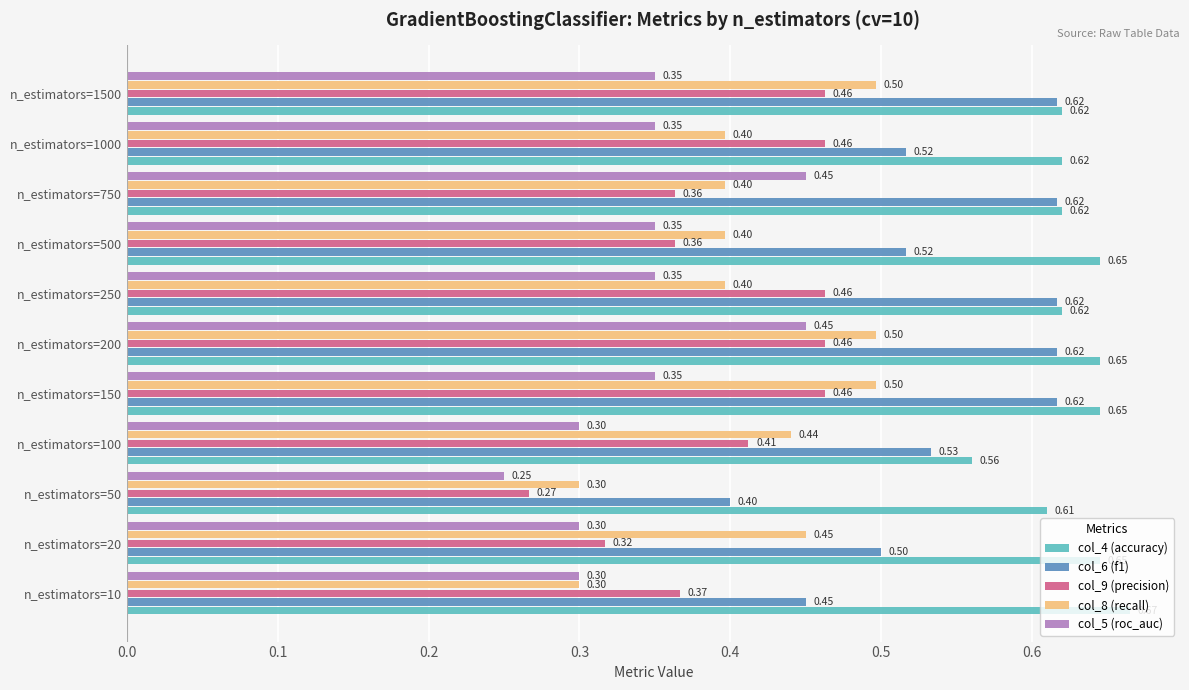

Between n_estimators=200 and n_estimators=1500, which series saw the biggest shift?

col_5 (roc_auc)